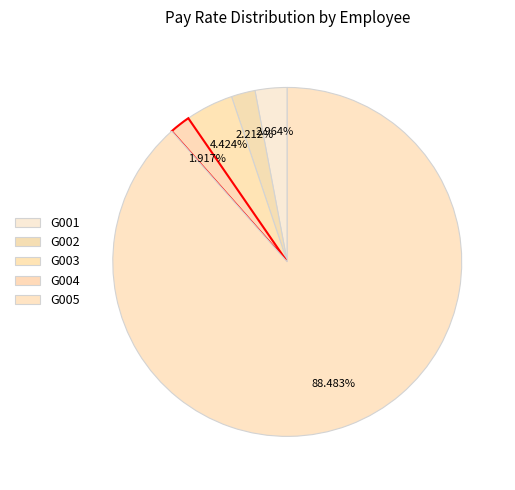

Between G004 and G005, which is larger?

G005